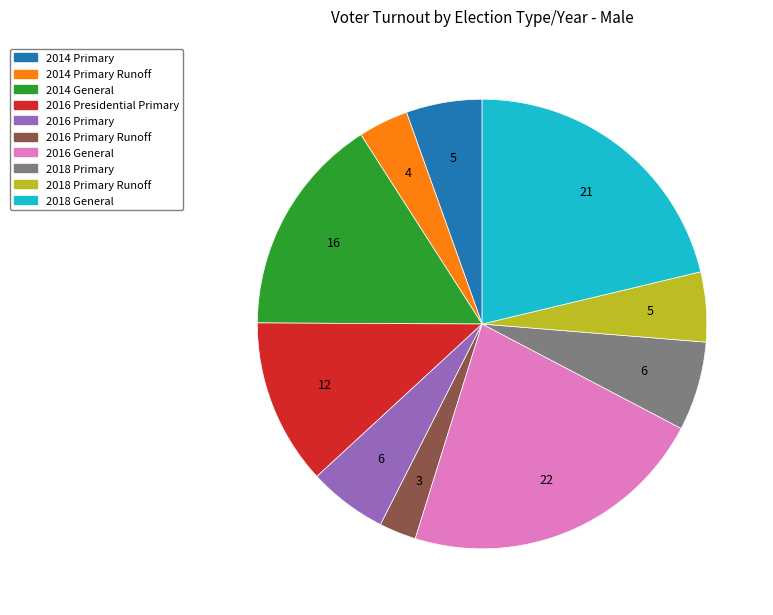

The 2016 Presidential Primary slice represents 12% of the pie. True or false?

True